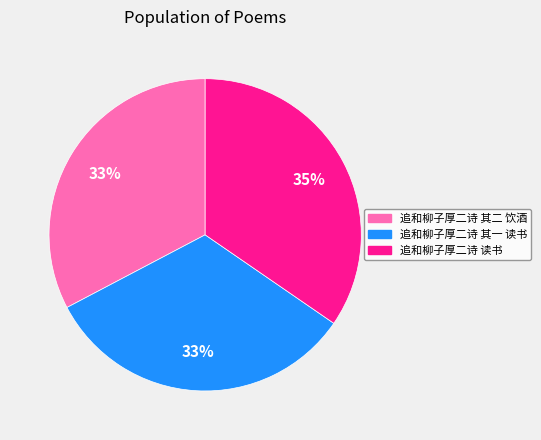

Is the sum of 追和柳子厚二诗 其一 读书 and 追和柳子厚二诗 读书 greater than half?

Yes